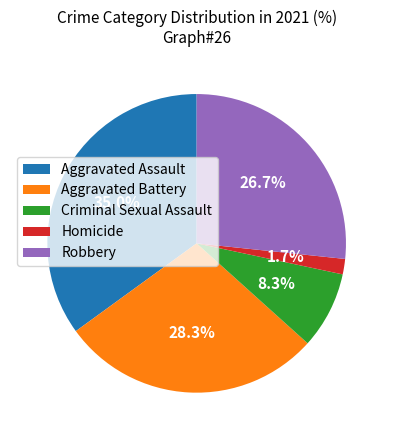

To the nearest percent, what is the difference between the Aggravated Battery and Criminal Sexual Assault slice percentages?

20%